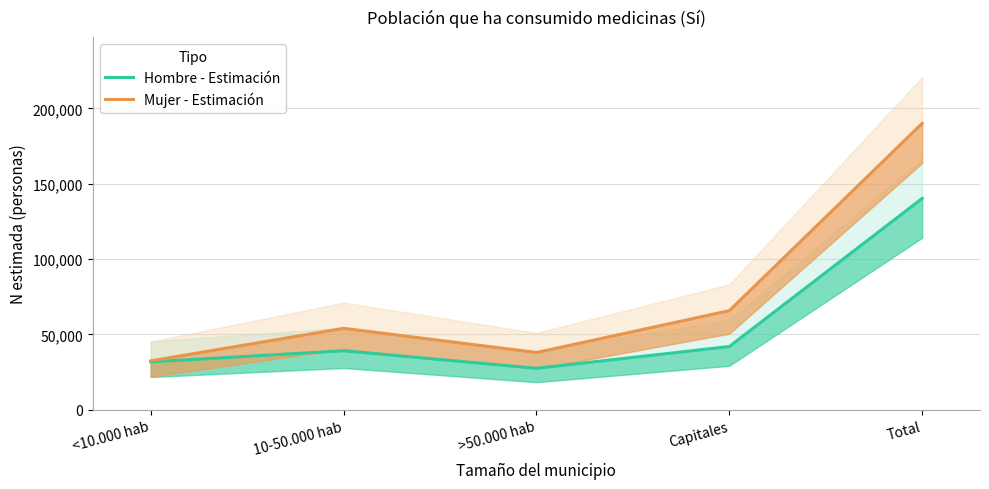

What position from the right is >50.000 hab?

3